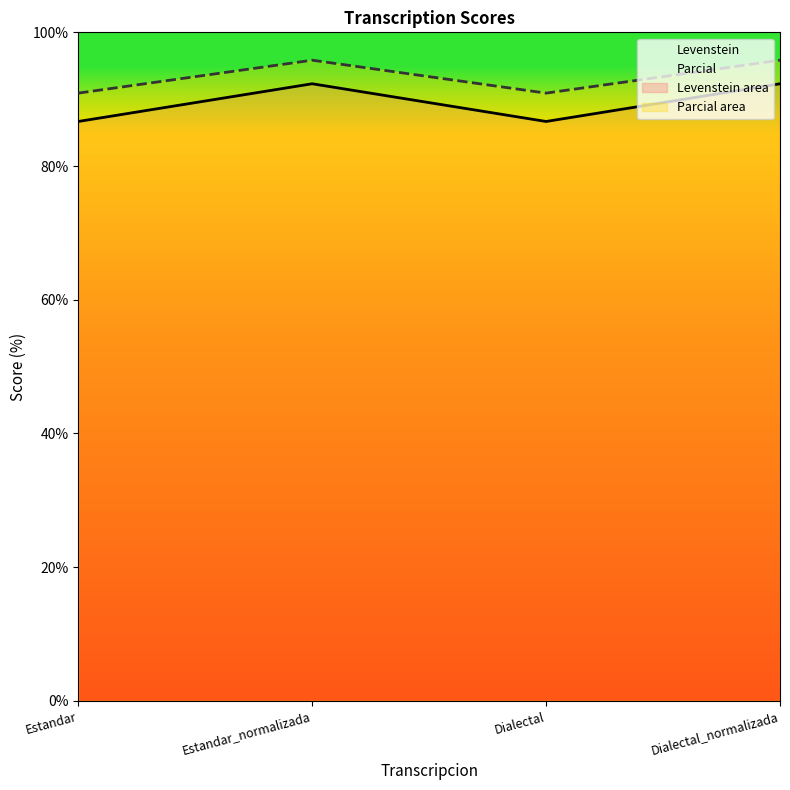

What is the sum of all Levenstein values?

357.9